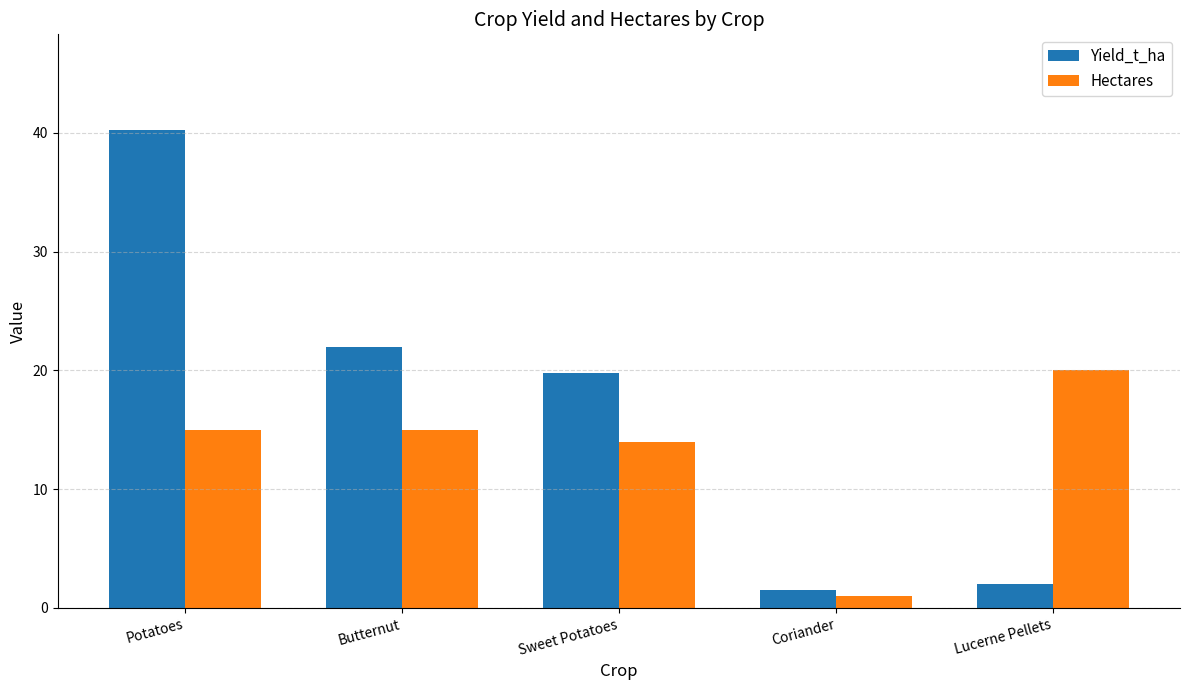

What is the difference between the highest and lowest values at Lucerne Pellets?

18.0